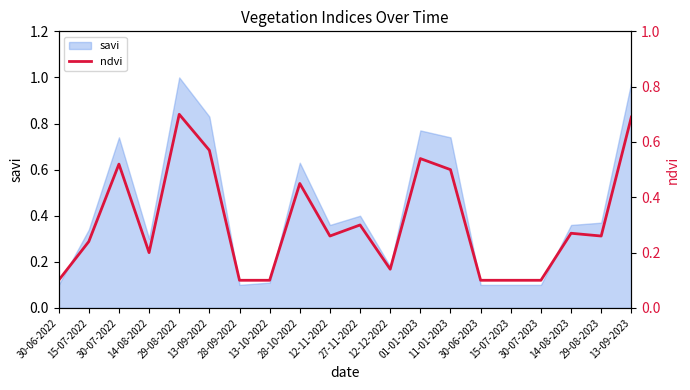

What is the maximum value shown in the chart?

0.7